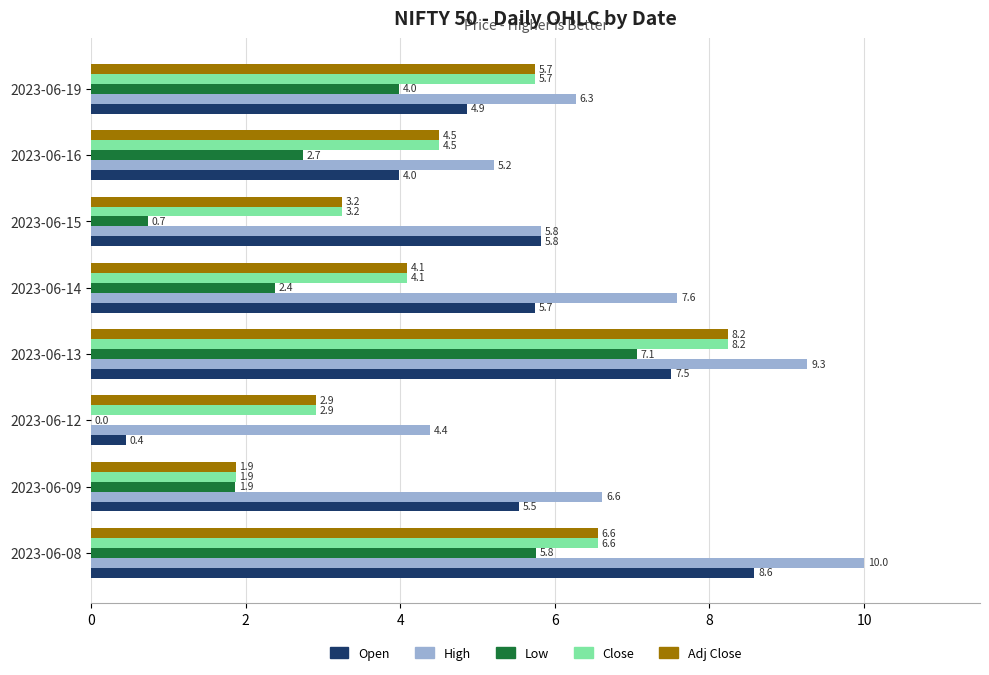

The value of Low at 2023-06-19 is 4.0. True or false?

True